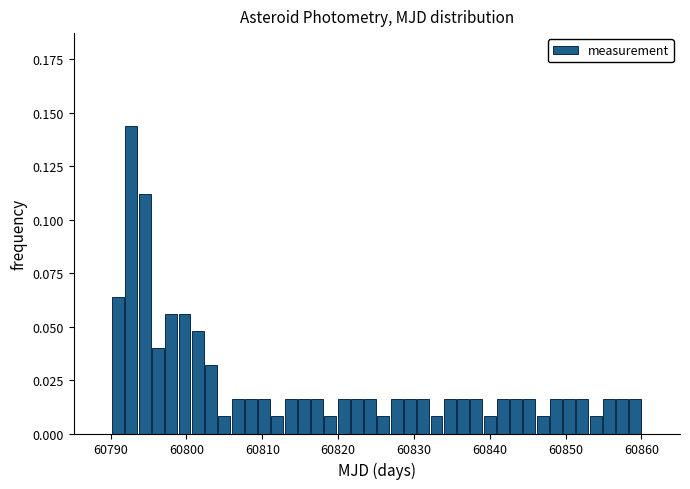

Around what value on the x-axis is the tallest bar? Give the approximate position of its centre, as read against the axis.

60793